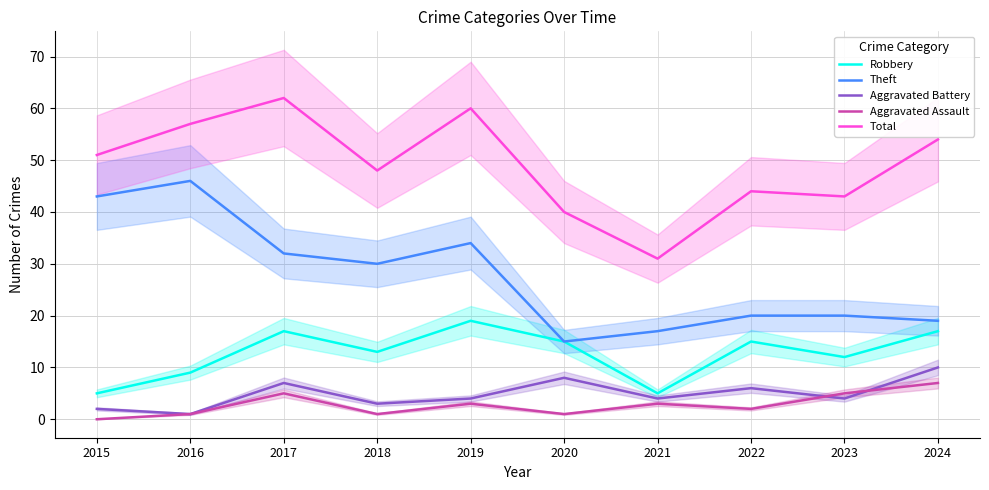

Where is the first local minimum for Aggravated Assault?

2018